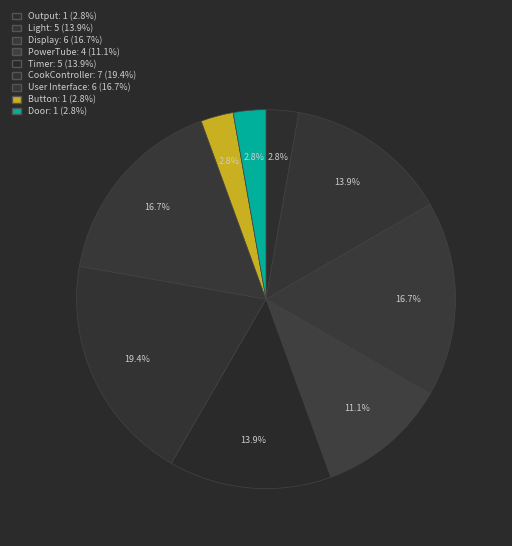

Which category has the smallest portion of the pie?

Output